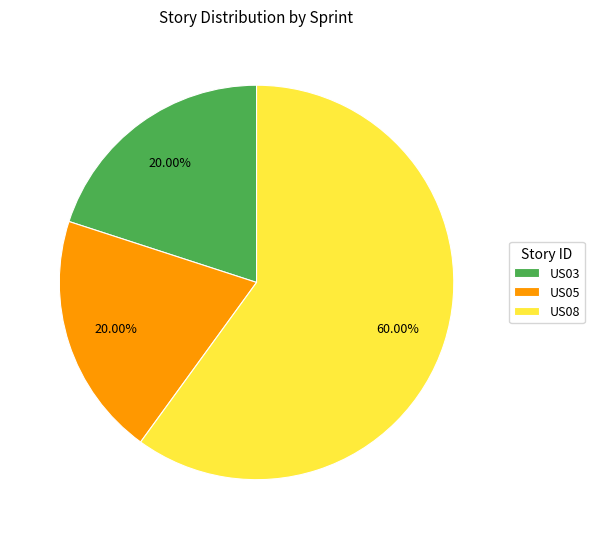

What percentage do US05 and US08 together represent?

80.0%